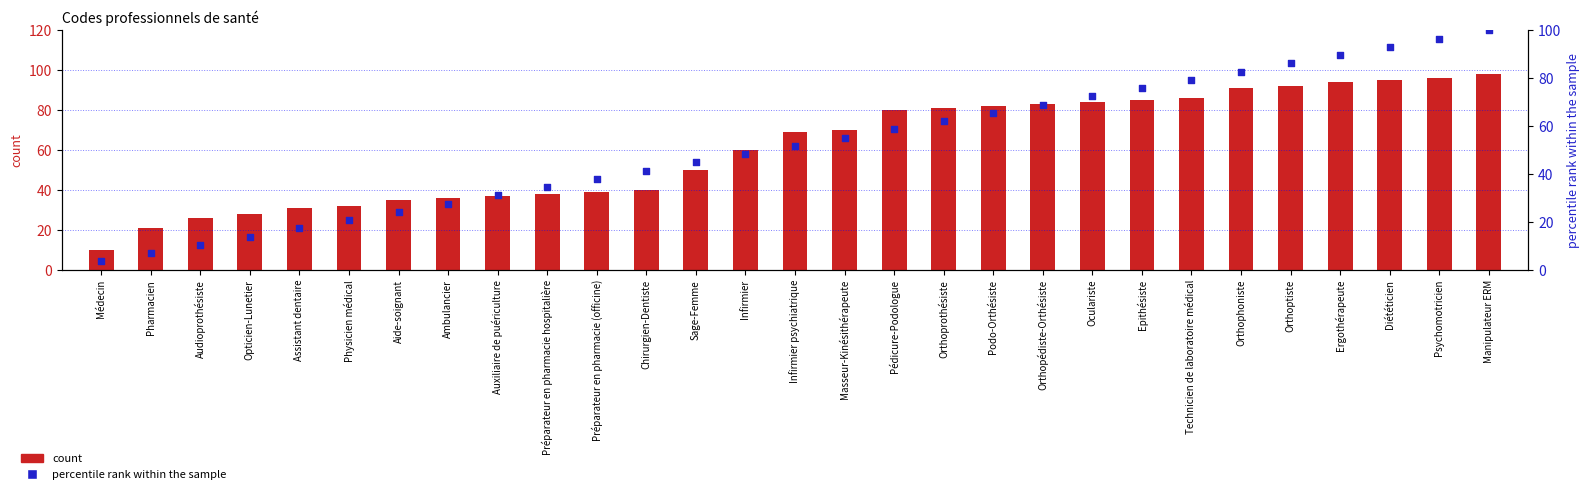

What are all the series names shown in the legend?

count, percentile rank within the sample